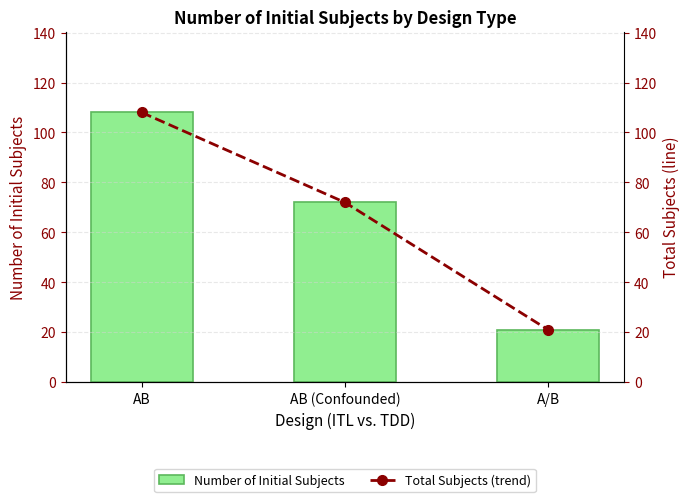

What is the difference between the Number of Initial Subjects values at AB (Confounded) and A/B?

51